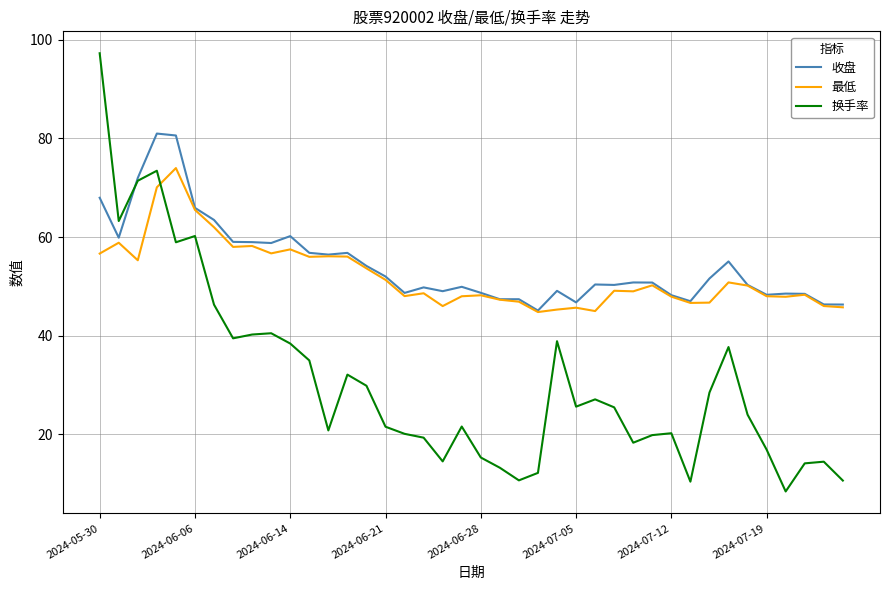

True or false: 最低 and 换手率 cross at least once.

True